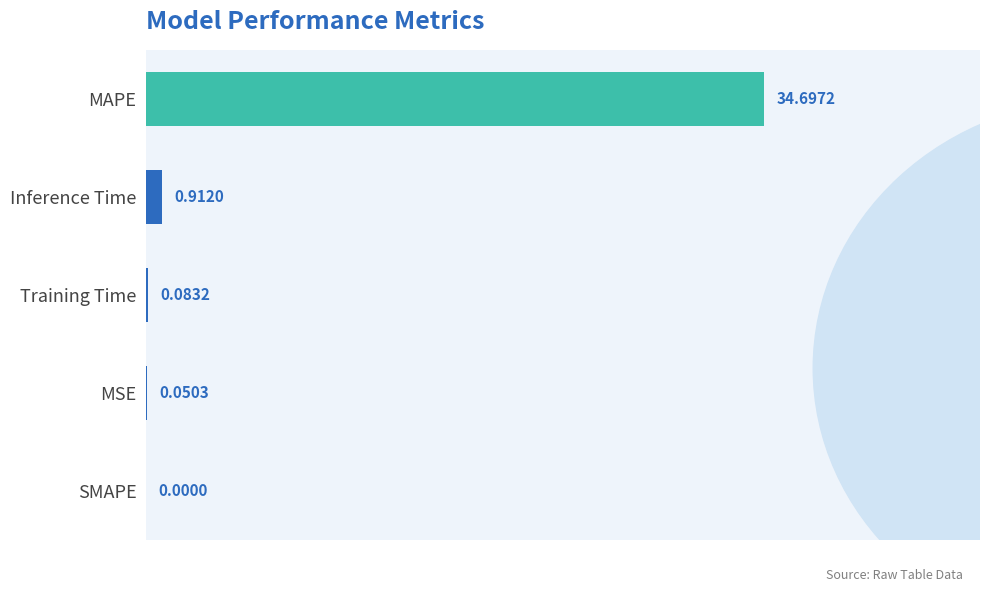

At which category does the chart reach its peak across all series?

MAPE